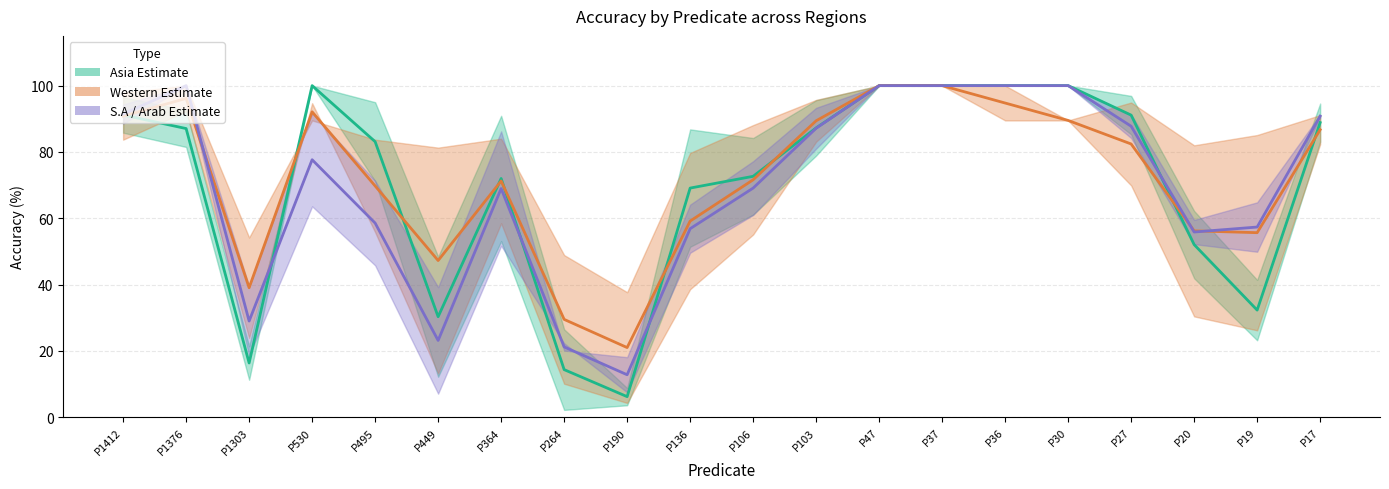

How many interior local valleys does the Western Estimate series have?

4